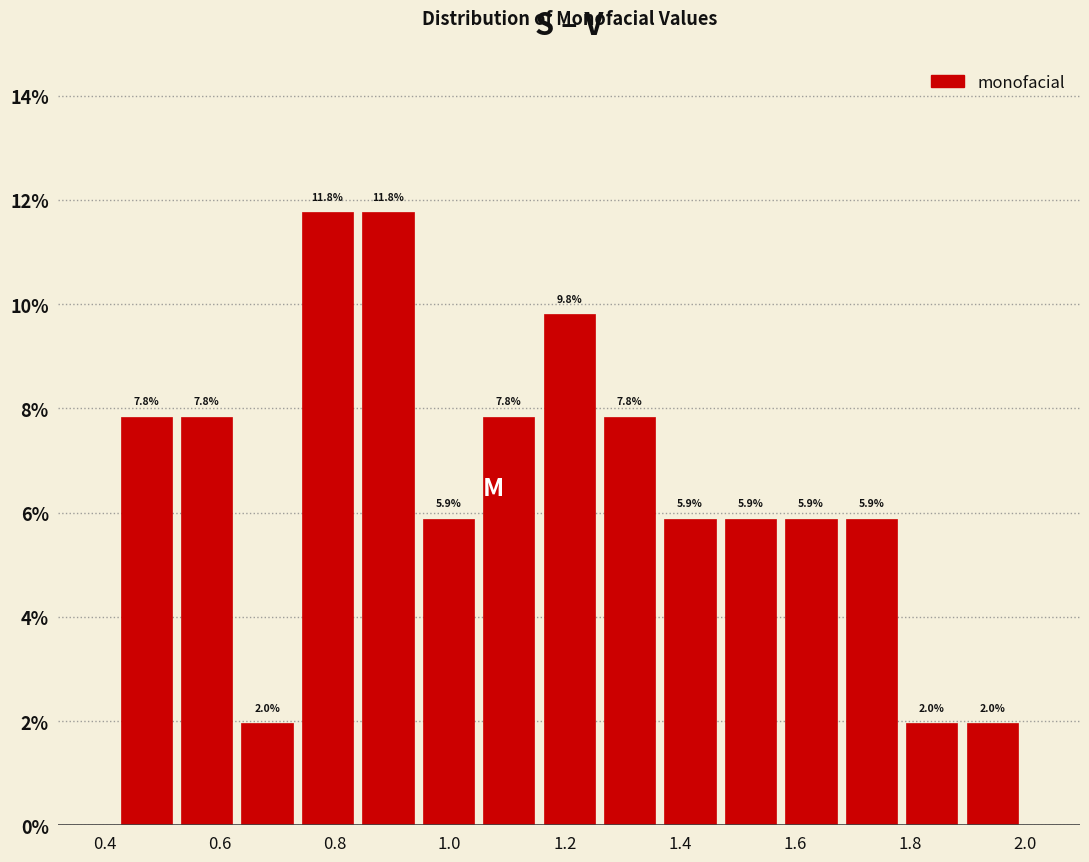

Reading left to right, transcribe this chart: for each bar, give the range it covers on the x-axis and its height. The bar edges are not printed on the chart, so give them approximately, as read against the axis.

0.42 to 0.52: 7.8
0.52 to 0.64: 7.8
0.64 to 0.74: 2.0
0.74 to 0.84: 11.8
0.84 to 0.94: 11.8
0.94 to 1.06: 5.9
1.06 to 1.16: 7.8
1.16 to 1.26: 9.8
1.26 to 1.36: 7.8
1.36 to 1.48: 5.9
1.48 to 1.58: 5.9
1.58 to 1.68: 5.9
1.68 to 1.78: 5.9
1.78 to 1.90: 2.0
1.90 to 2.00: 2.0